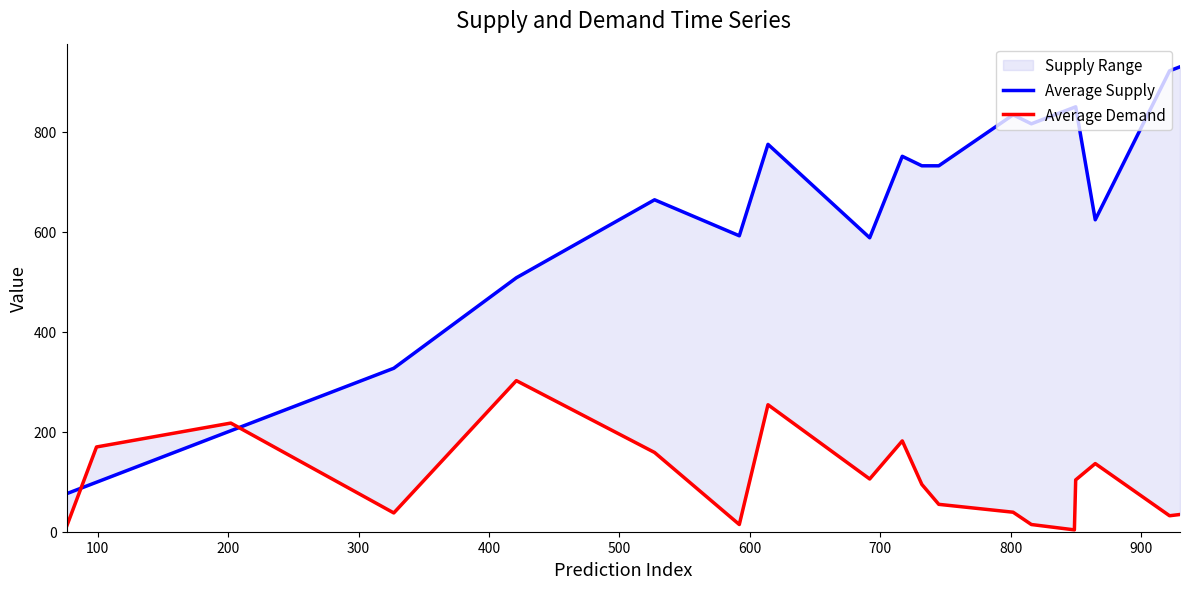

What is the greatest value displayed?

930.0